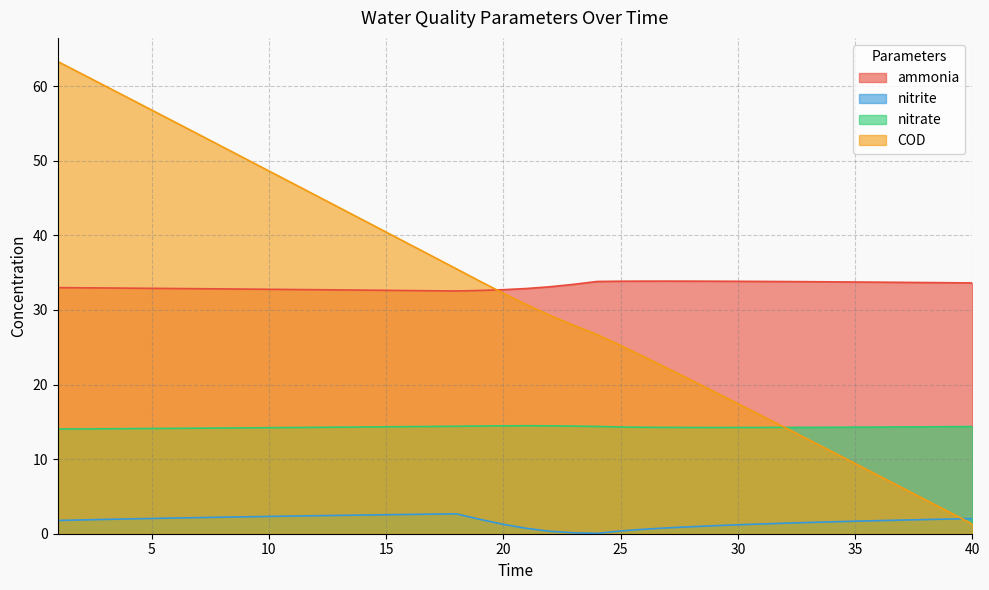

Which label corresponds to the smallest value in the chart?

24